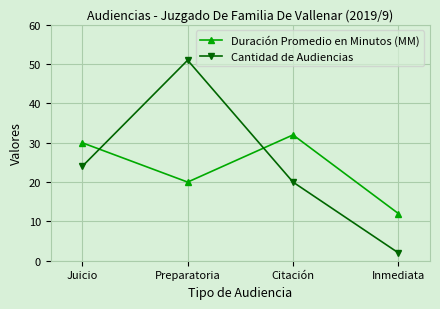

Between which two adjacent categories do Duración Promedio en Minutos (MM) and Cantidad de Audiencias first intersect?

Juicio and Preparatoria